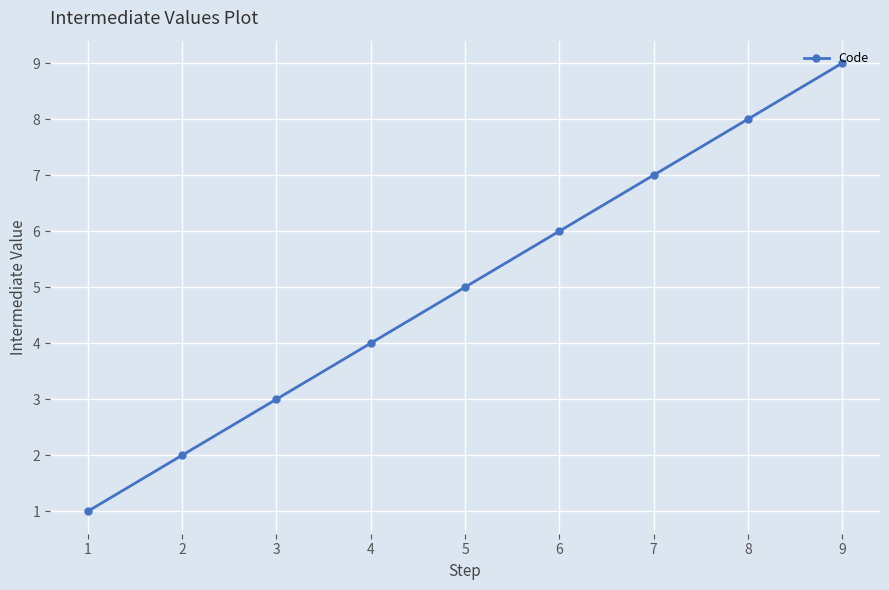

True or false: there are more than 0 points higher than both neighbors.

False